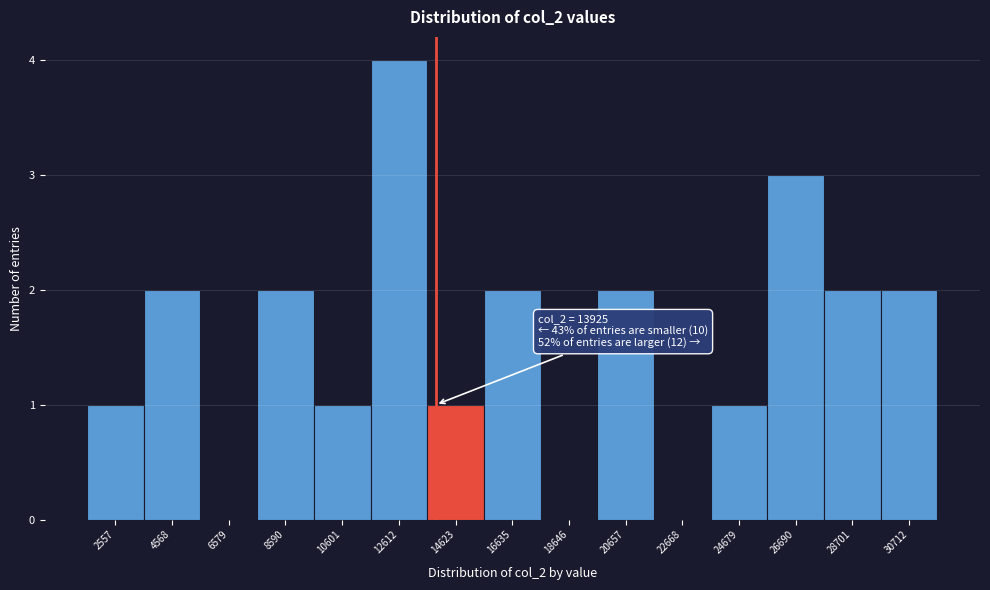

Over which range of the x-axis is the bar tallest?

11500 to 13500